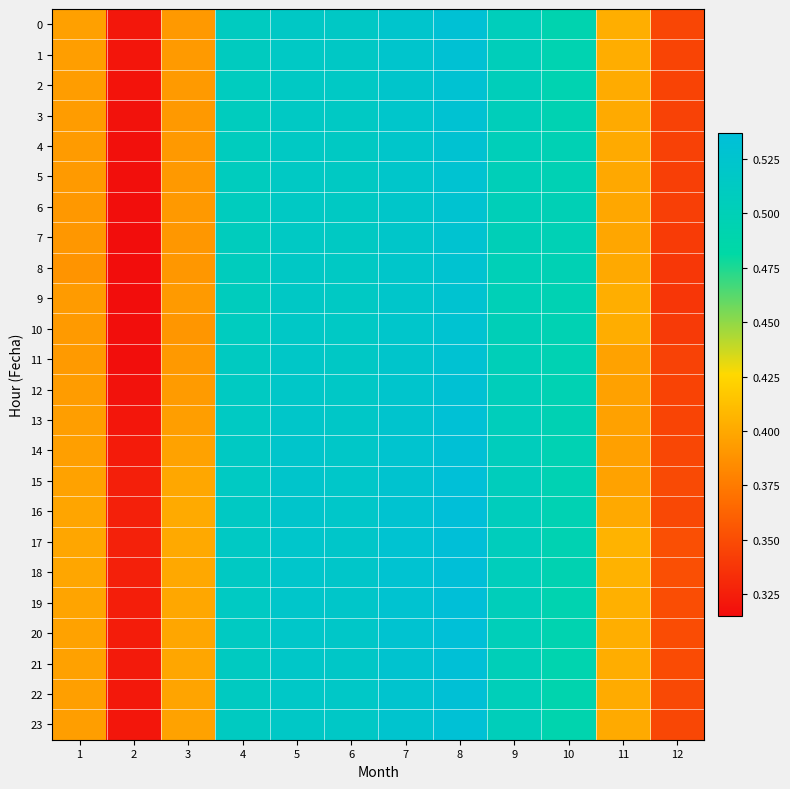

Between 3 and 2, which is larger?

3